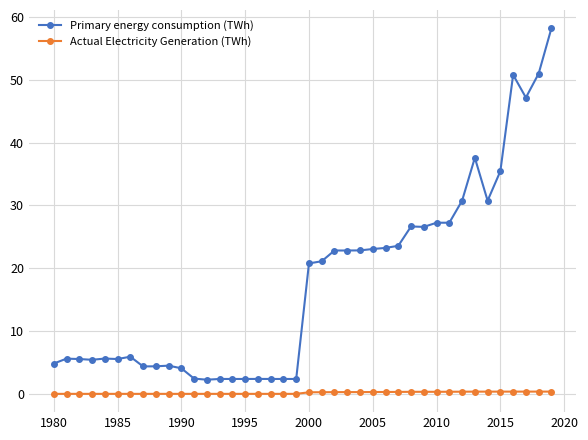

How many data points does each series have?

40